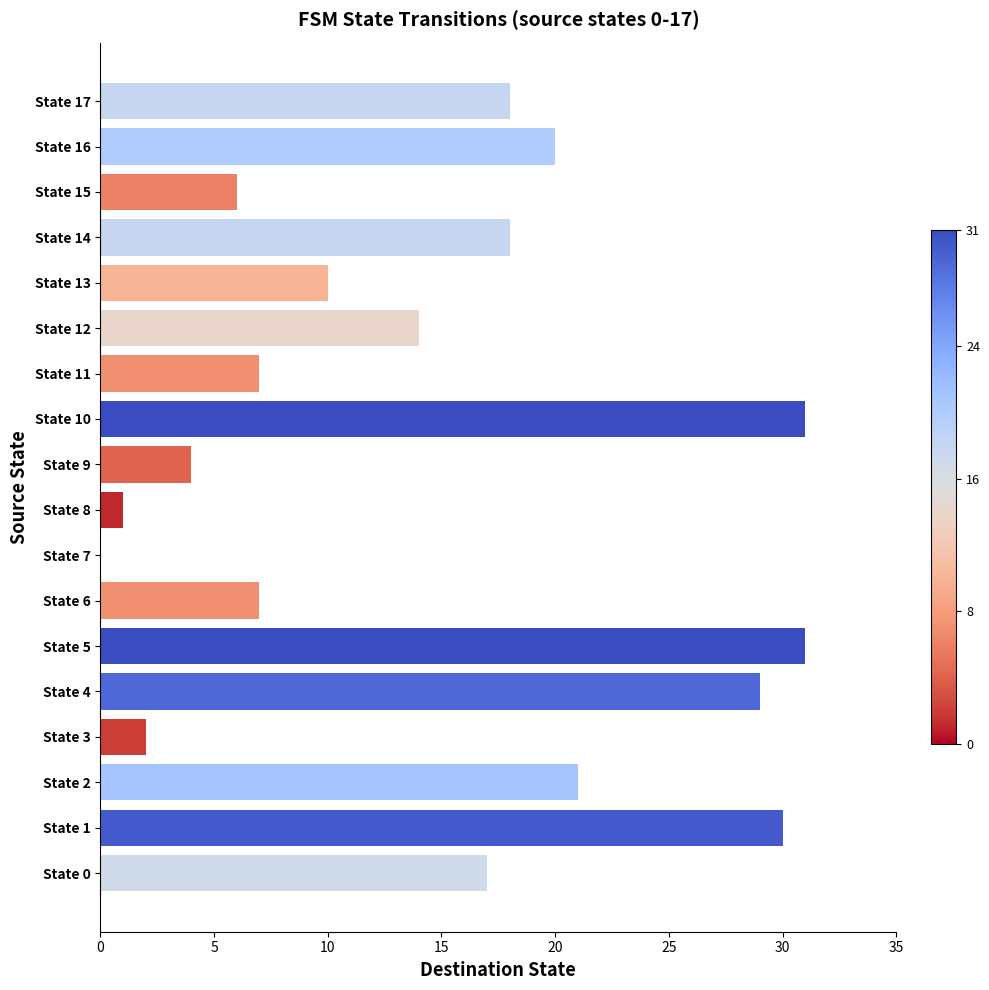

The chart shows a value of 31 at State 10. True or false?

True